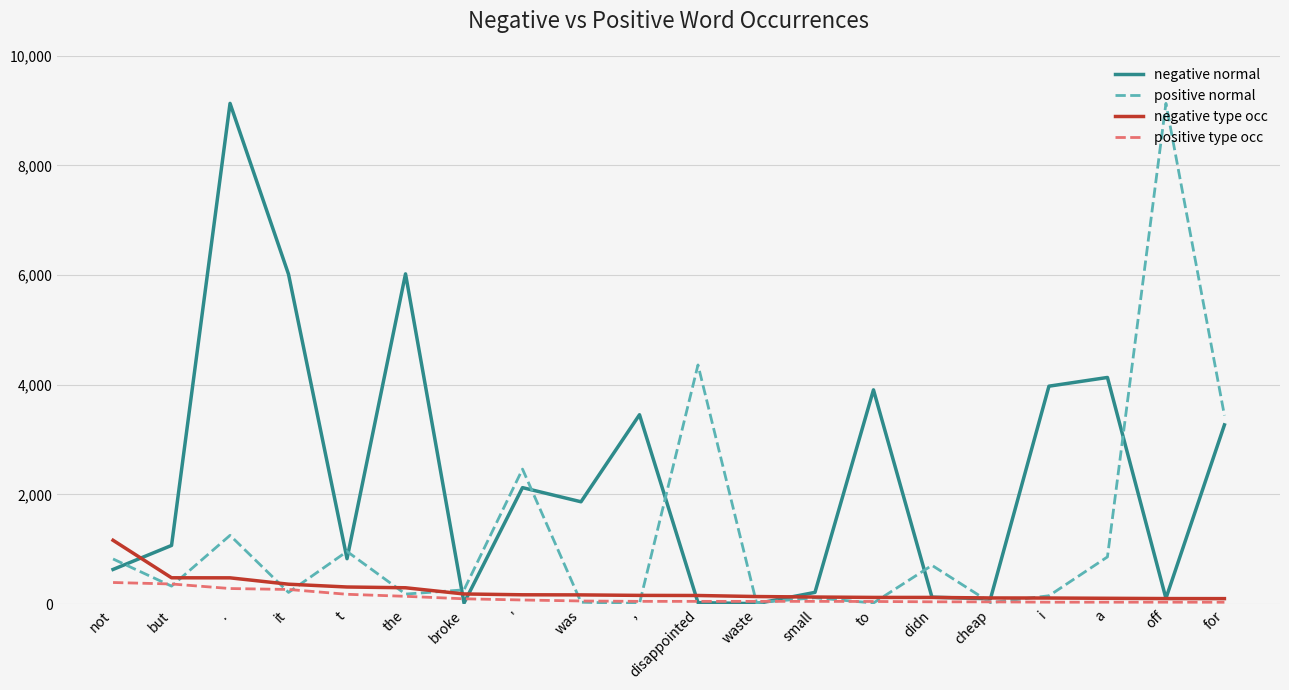

What is the average value of the negative normal series?

2352